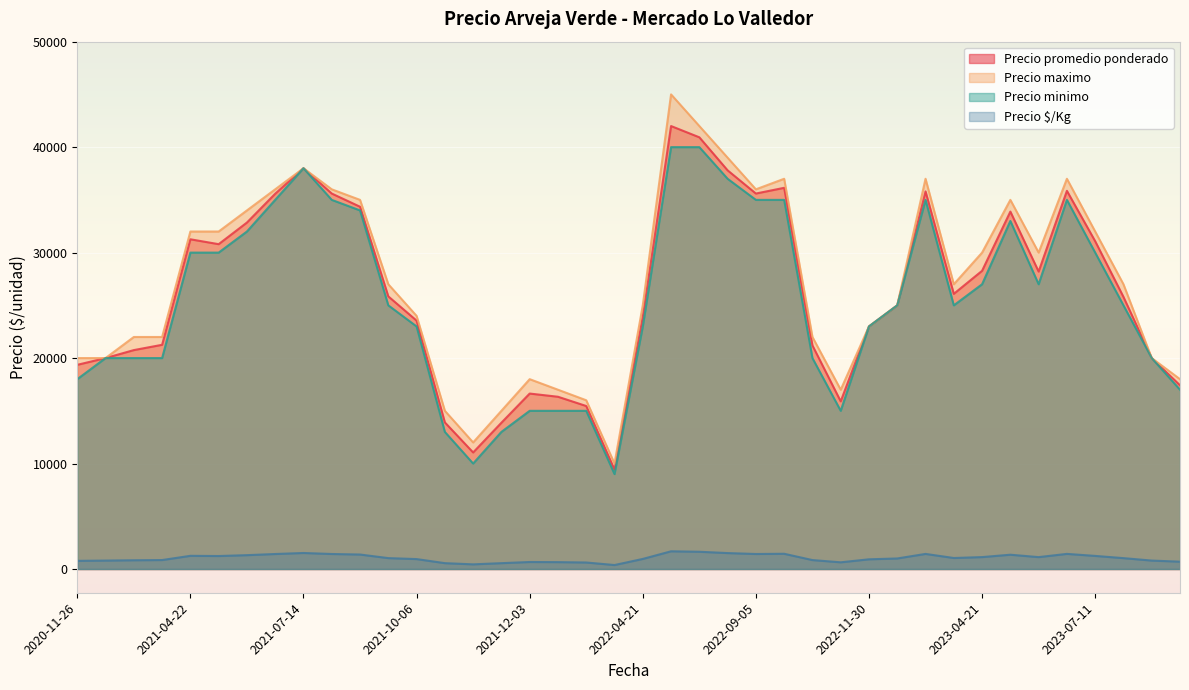

Which series has the widest spread of values?

Precio maximo